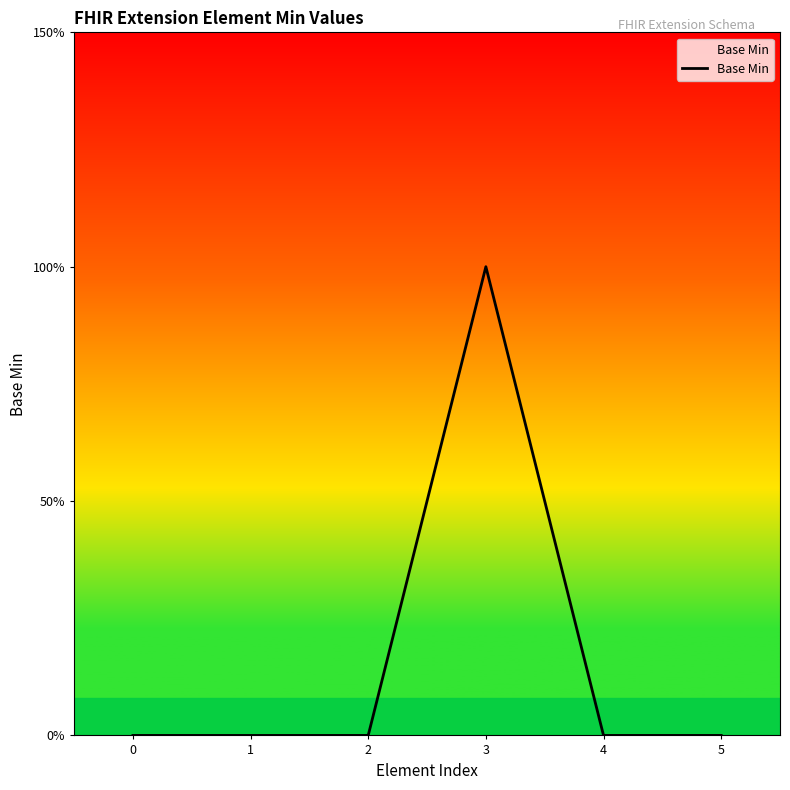

Does the chart have visible grid lines?

No